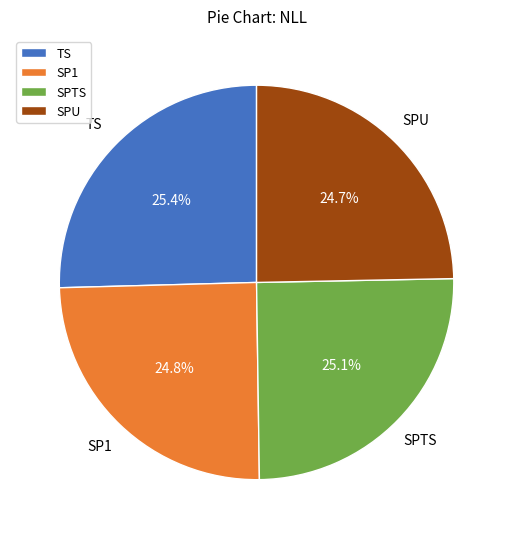

To the nearest percent, what is the difference between the largest and smallest slice percentages?

1%